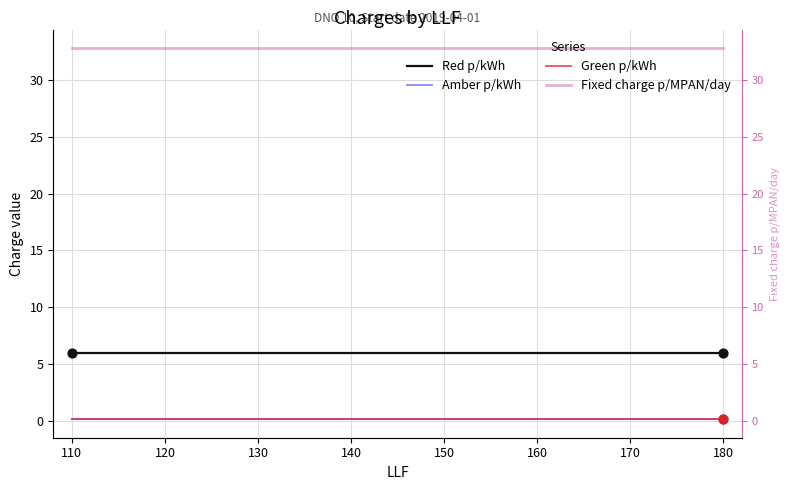

Which series contains the lowest Y value?

Green p/kWh